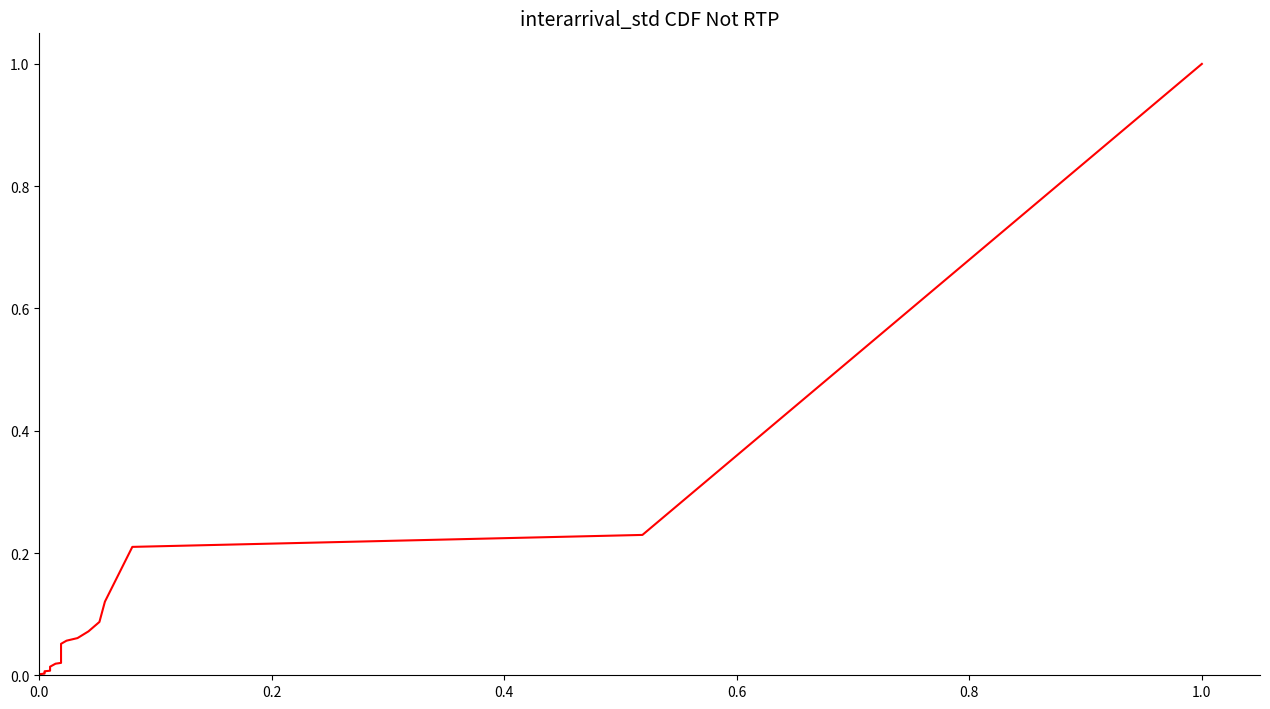

How many lines are shown in the chart?

1